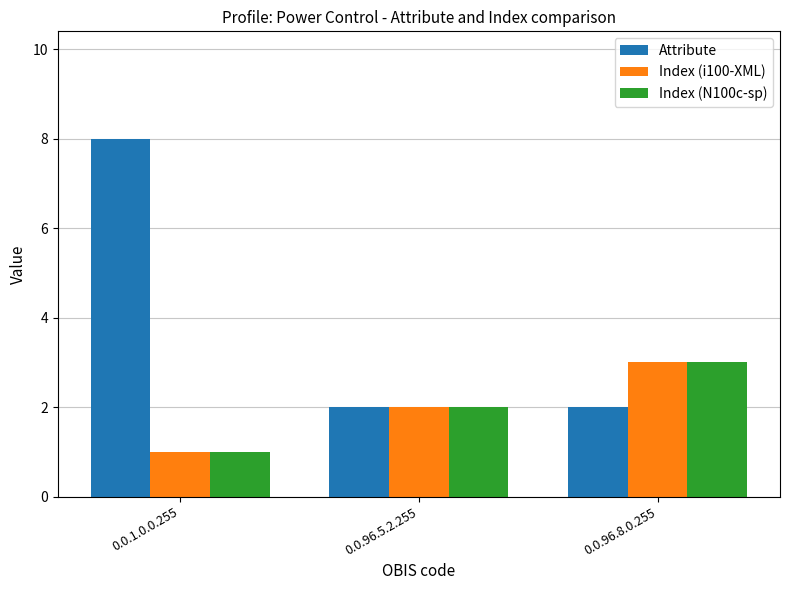

True or false: Index (N100c-sp) has a value of 2 at 0.0.96.8.0.255.

False